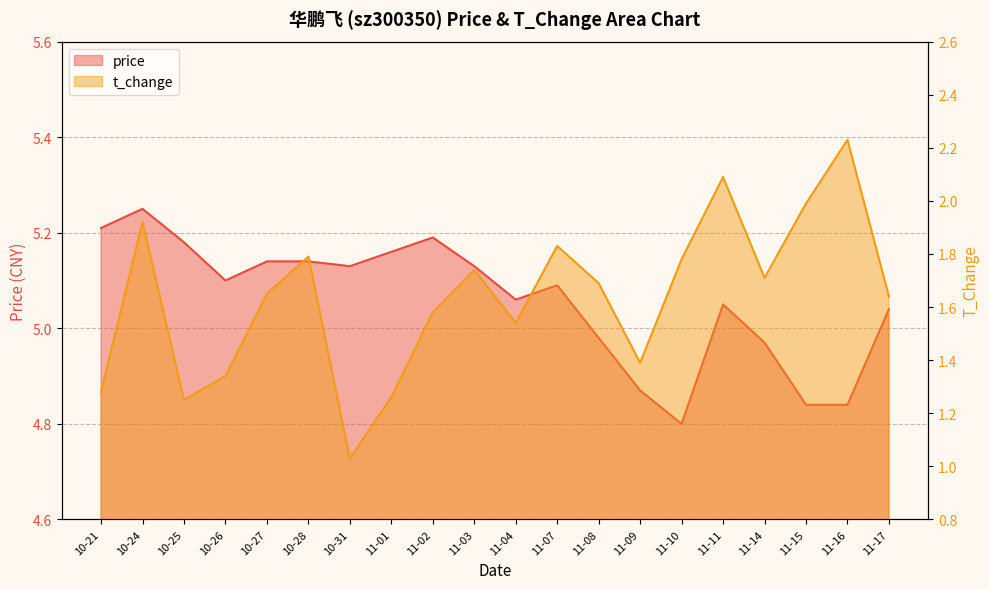

What is the label of the 8th point from the right?

11-08